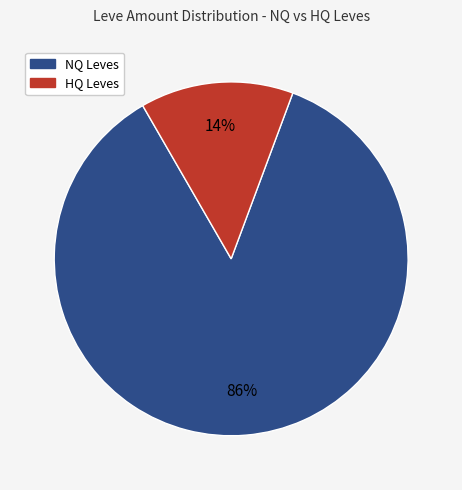

To the nearest percent, what is the average slice percentage?

50%